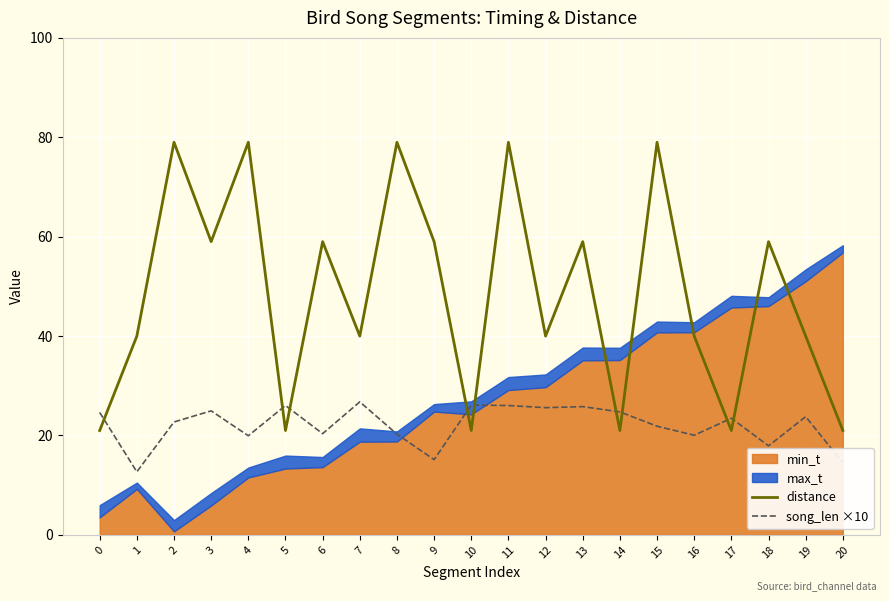

How many intersections are there between song_len ×10 and distance?

9